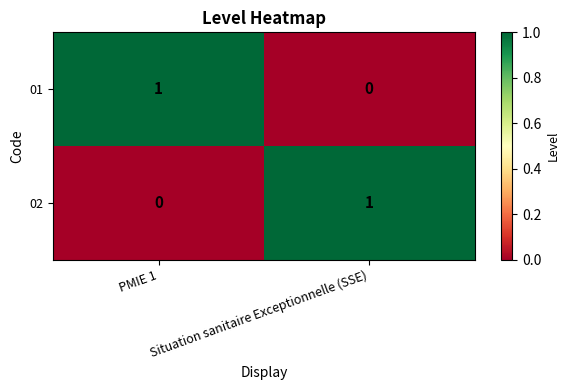

At which label is 01 closest to 0?

Situation sanitaire Exceptionnelle (SSE)